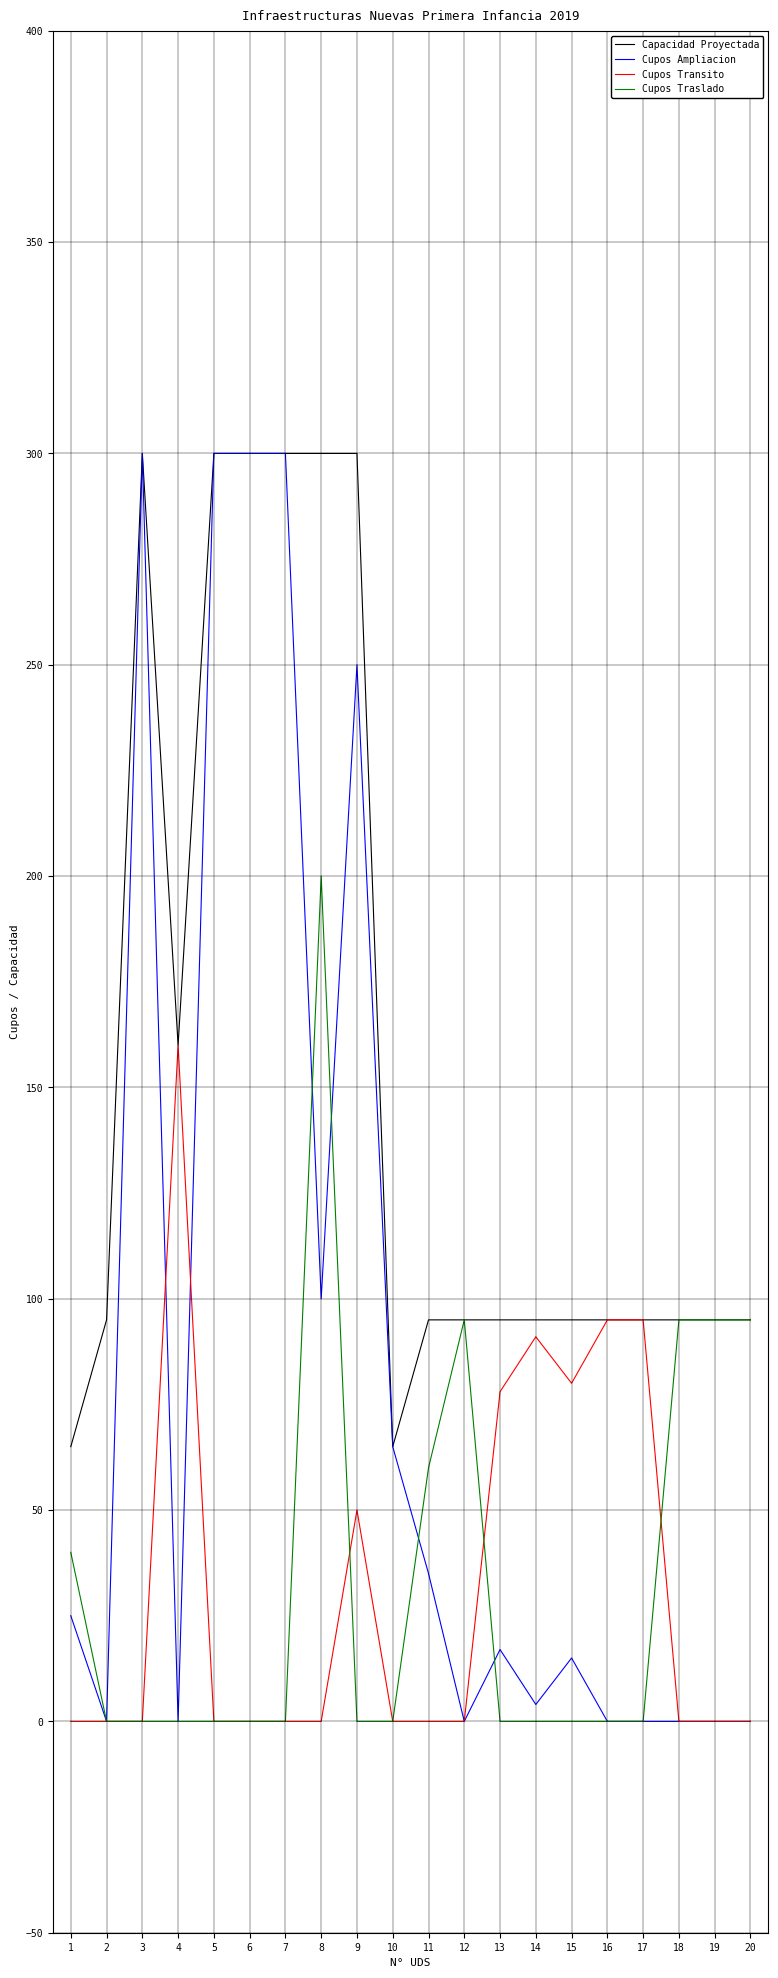

What are all the series names shown in the legend?

Capacidad Proyectada, Cupos Ampliacion, Cupos Transito, Cupos Traslado